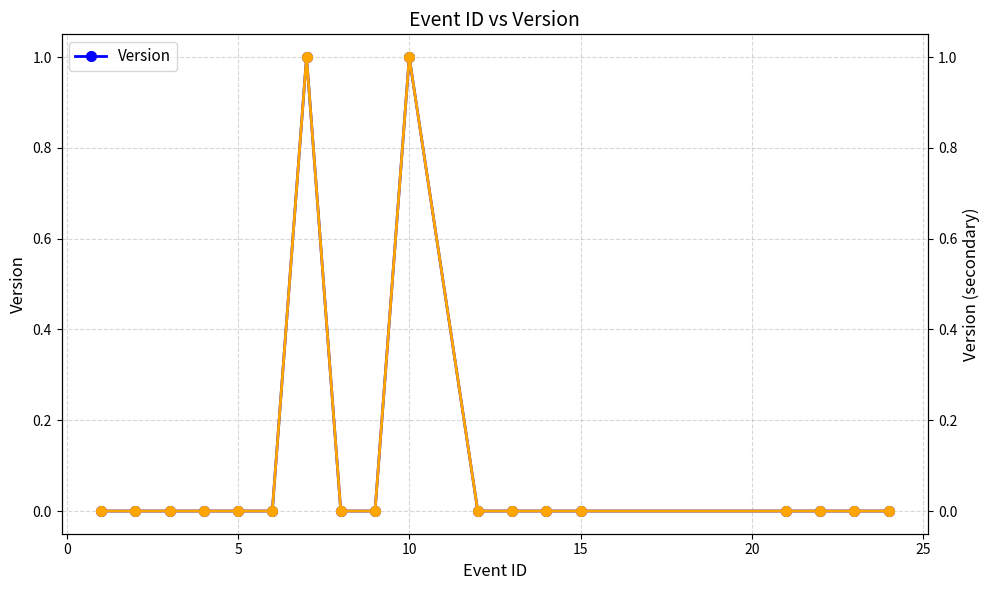

True or false: Version (right) and Version cross at least once.

False